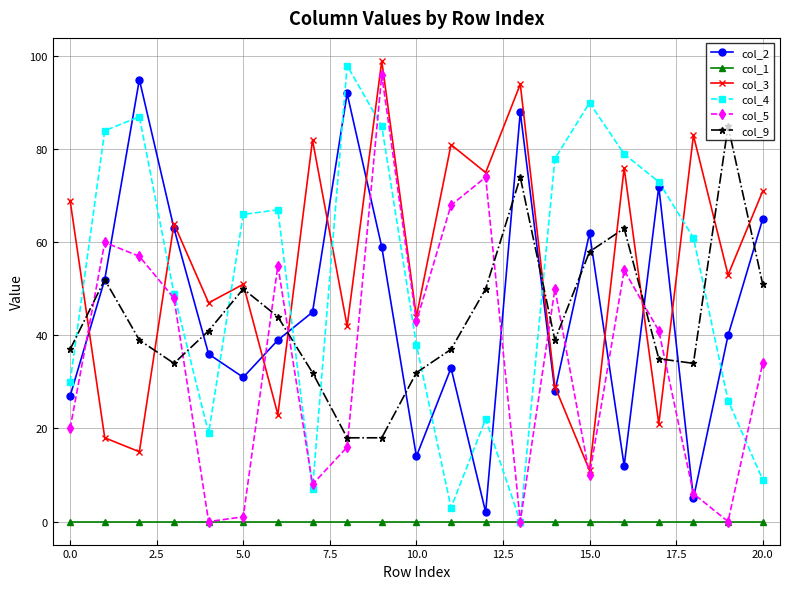

What is the difference between the maximum and second lowest values in the col_5 series?

96